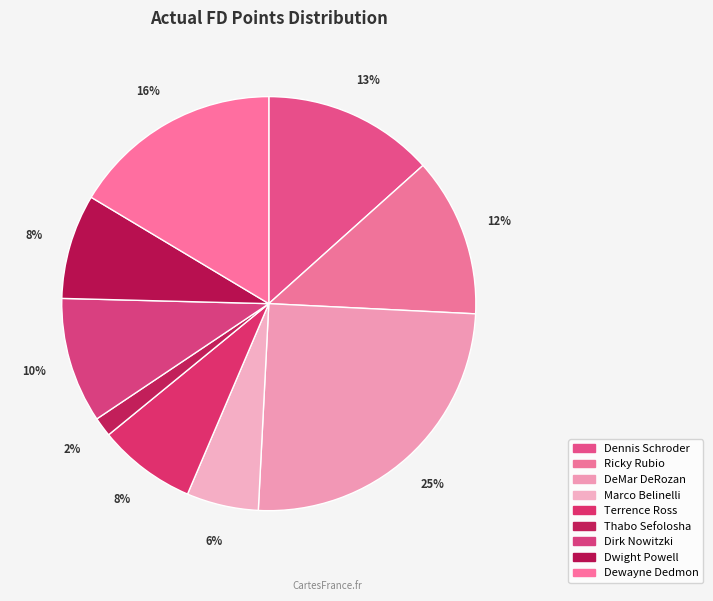

Approximately how many times larger is the value at Terrence Ross compared to Dirk Nowitzki?

0.8